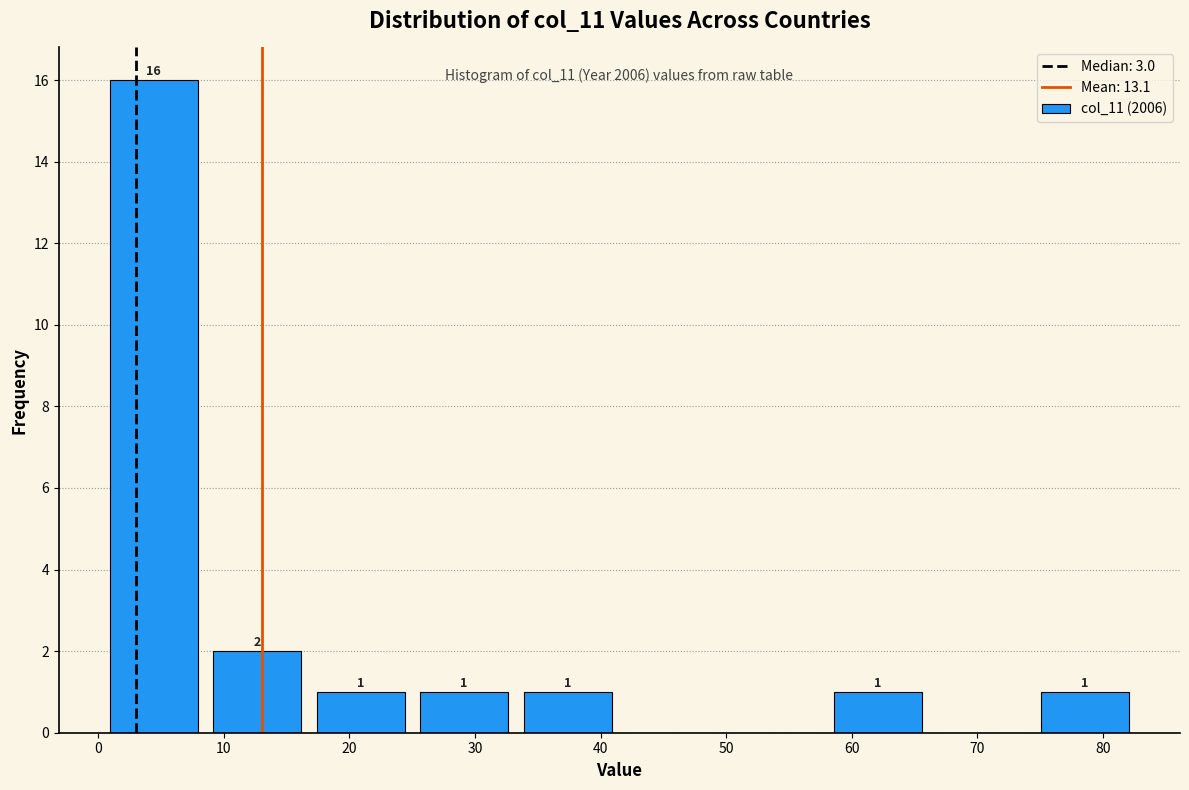

Over which range of the x-axis is the bar tallest?

0 to 9